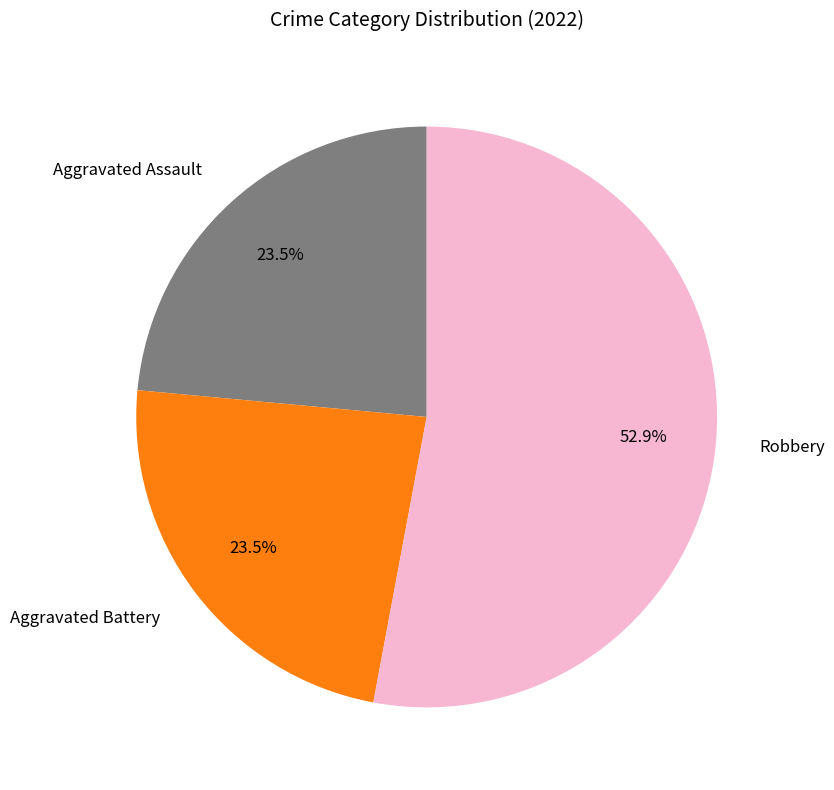

To the nearest percent, what is the average slice percentage?

33%